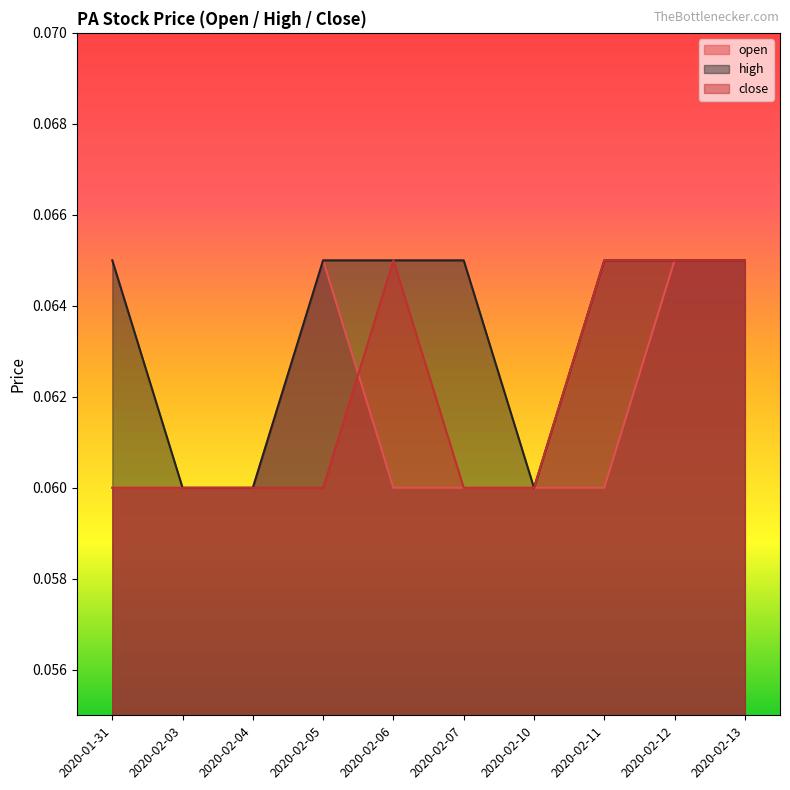

Is it true that high equals 0.1 at 2020-02-06?

True